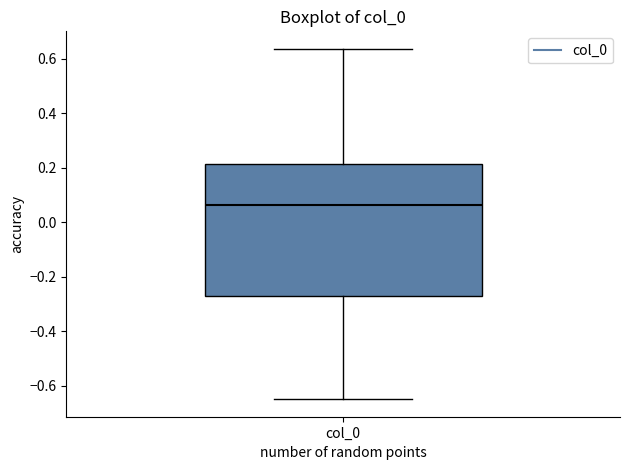

Where does the median line of the box for col_0 sit on the y-axis? The values are not printed on the chart, so give them approximately, as read against the axis.

0.06